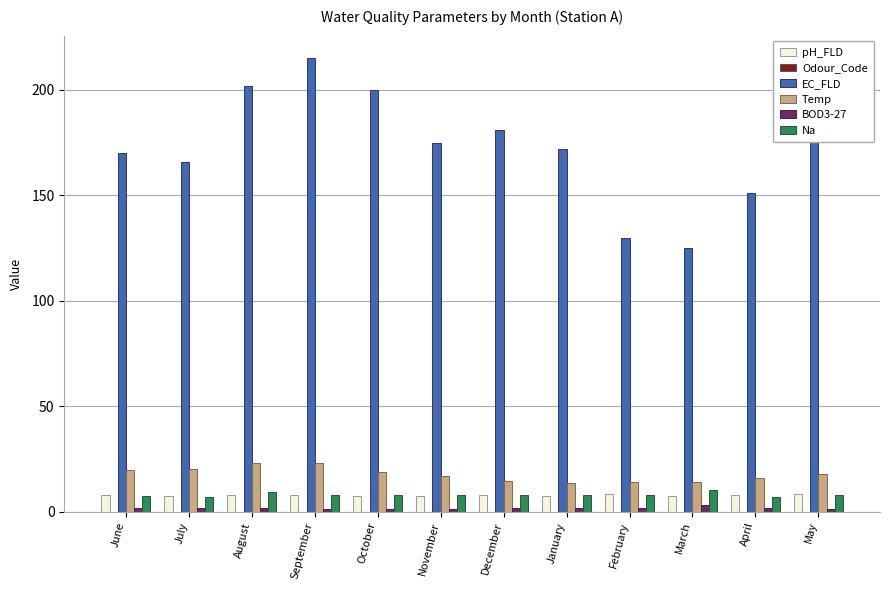

Read the Na value at September.

8.1